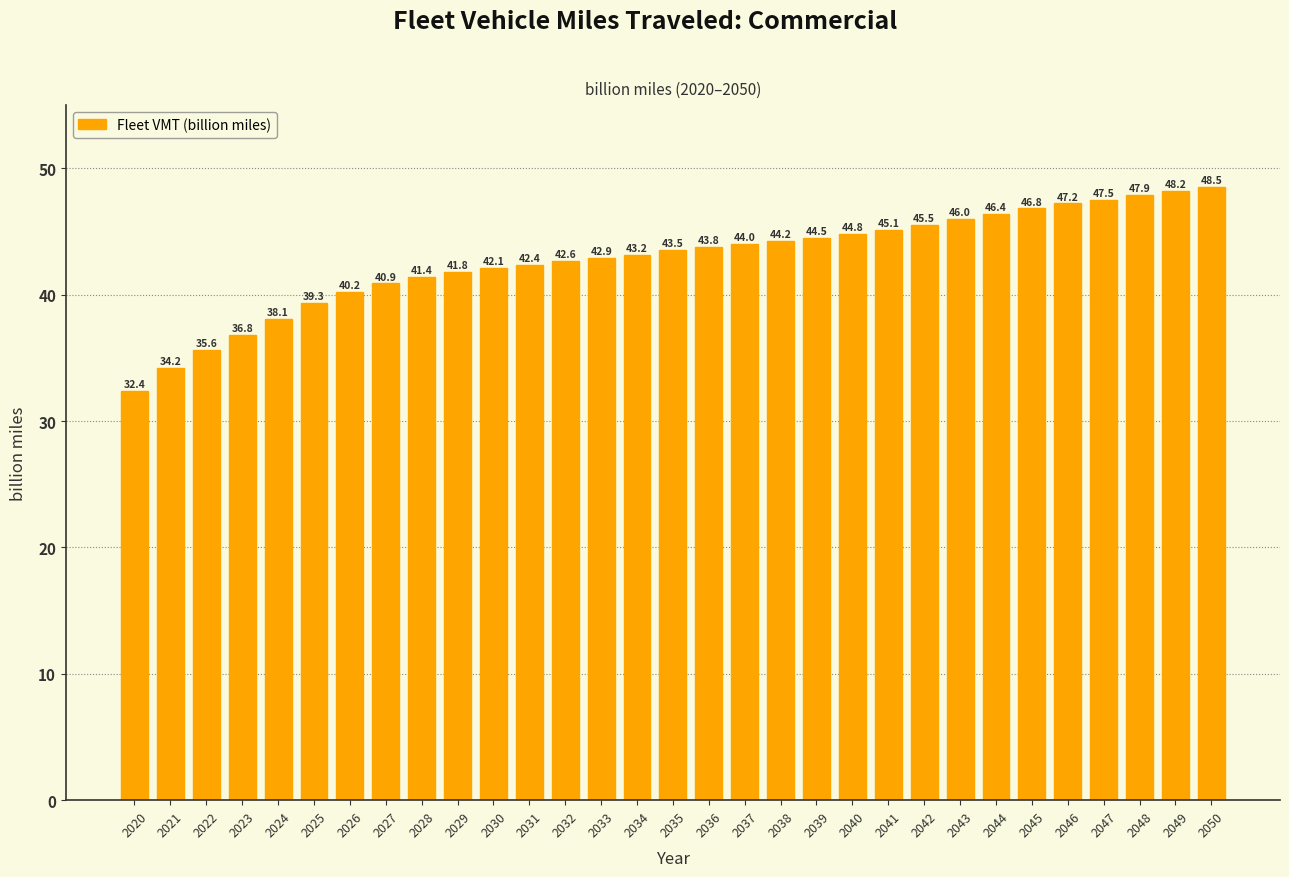

Reading left to right, list all the values displayed in this chart.

32.4	34.2	35.6	36.8	38.1	39.3	40.2	40.9	41.4	41.8	42.1	42.4	42.6	42.9	43.2	43.5	43.8	44.0	44.2	44.5	44.8	45.1	45.5	46.0	46.4	46.8	47.2	47.5	47.9	48.2	48.5